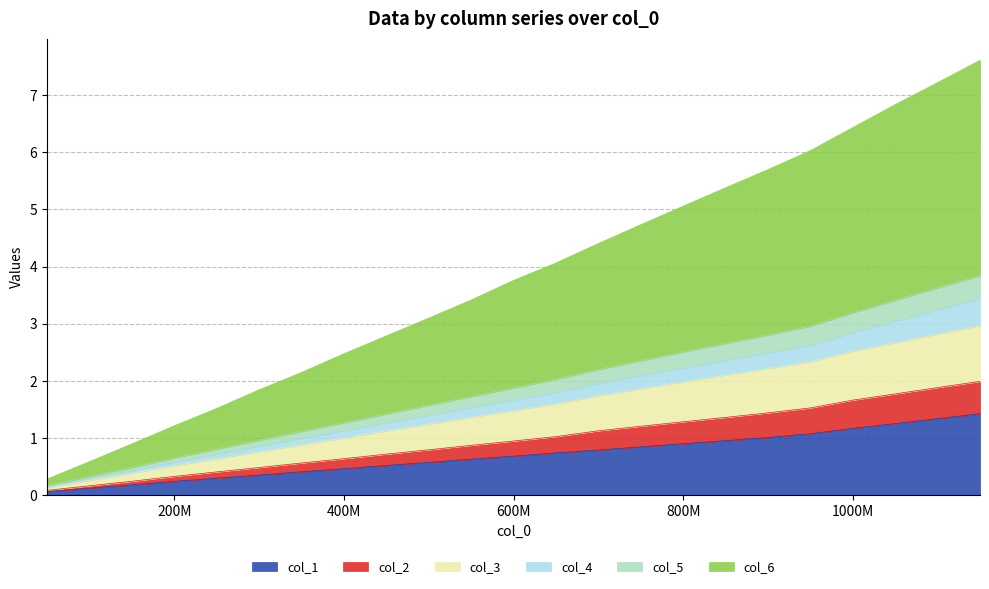

What is the highest value of the col_1 series?

1.4